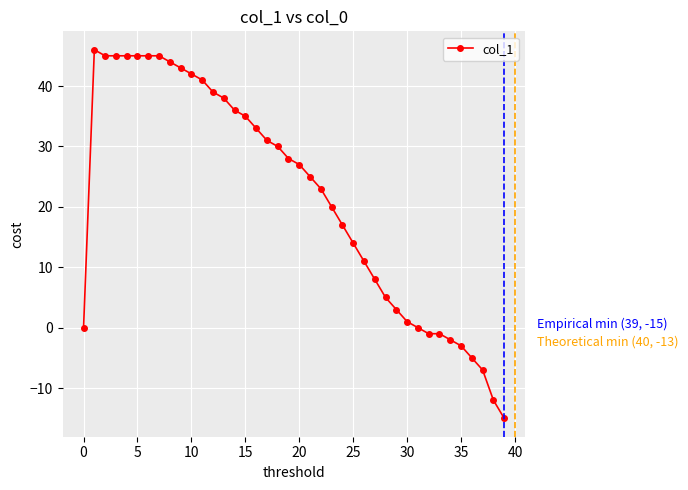

What is the difference between the second highest and second lowest values?

57